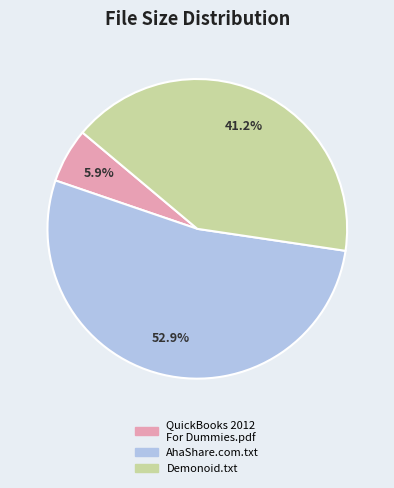

Is there any slice that represents more than half of the pie?

Yes